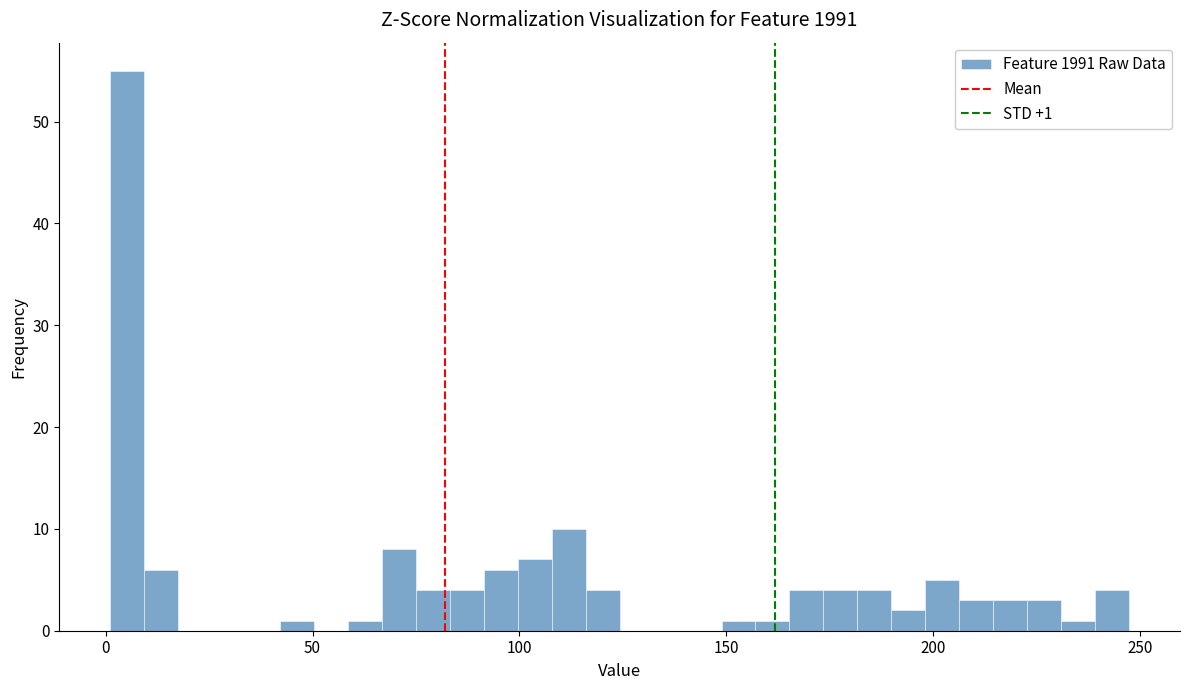

Around what value on the x-axis is the tallest bar? Give the approximate position of its centre, as read against the axis.

5